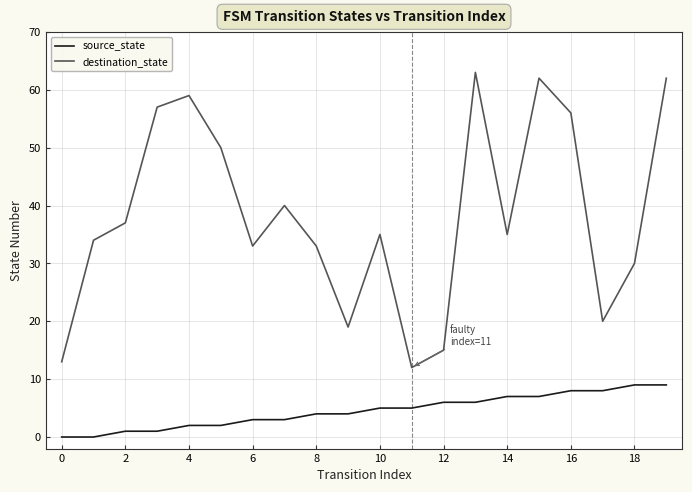

Rank the series by their average value, from highest to lowest.

destination_state, source_state